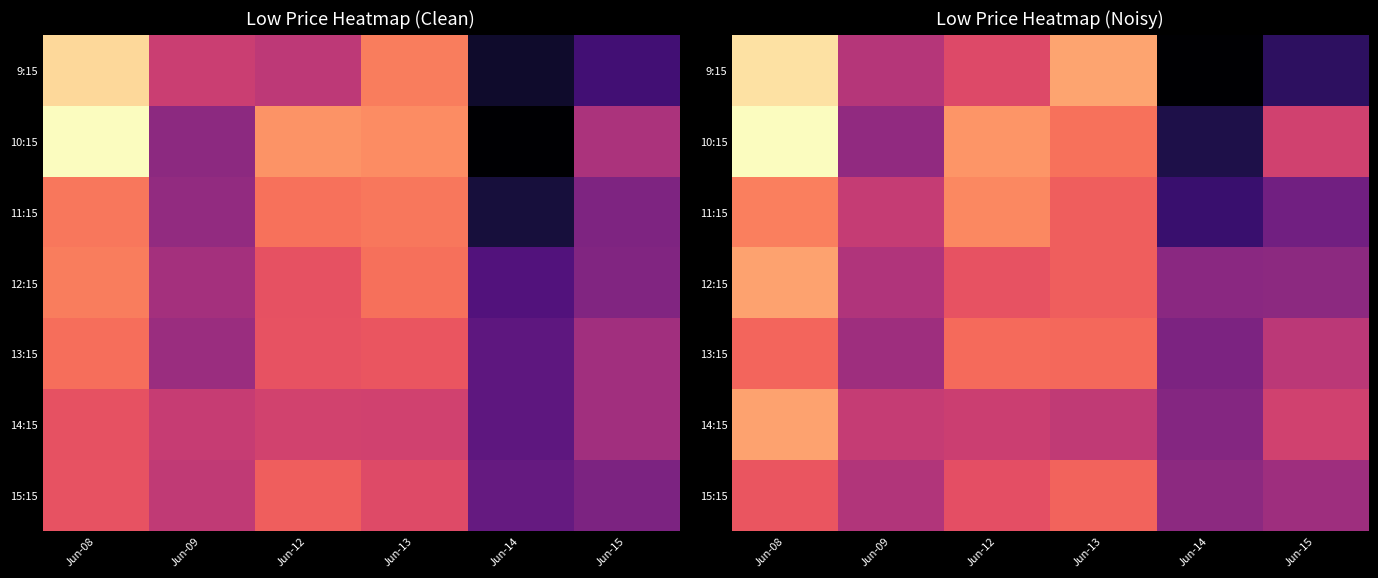

Rank the series by their maximum value, from lowest to highest.

15:15, 13:15, 11:15, 14:15, 12:15, 9:15, 10:15